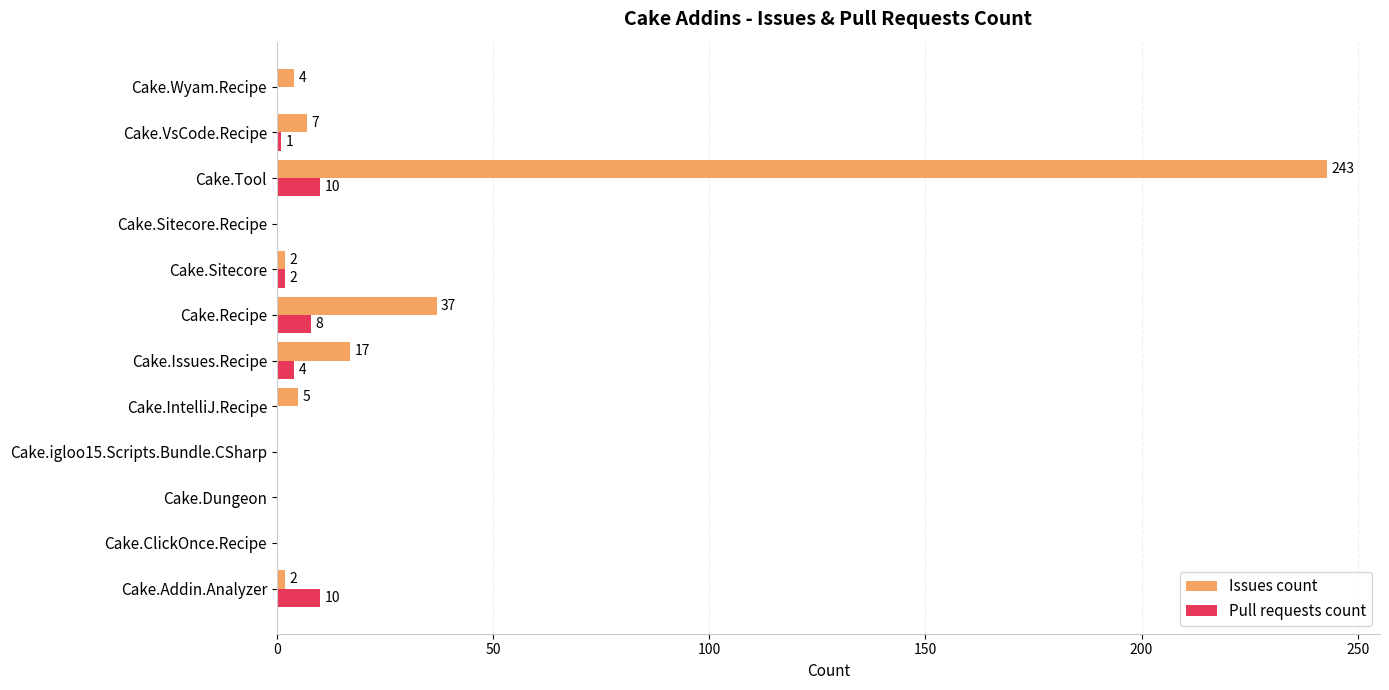

The Pull requests count series shows 1 at Cake.VsCode.Recipe. True or false?

True